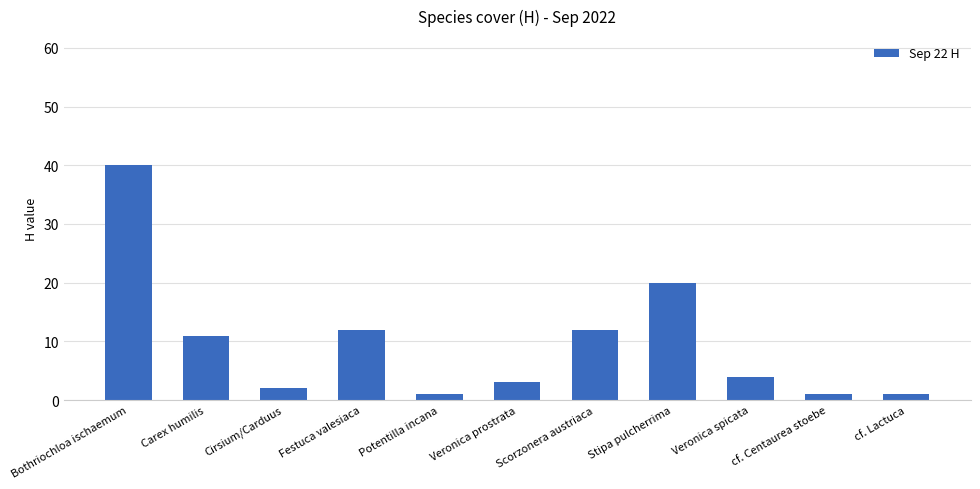

Where is the data nearest to the value 20?

Stipa pulcherrima